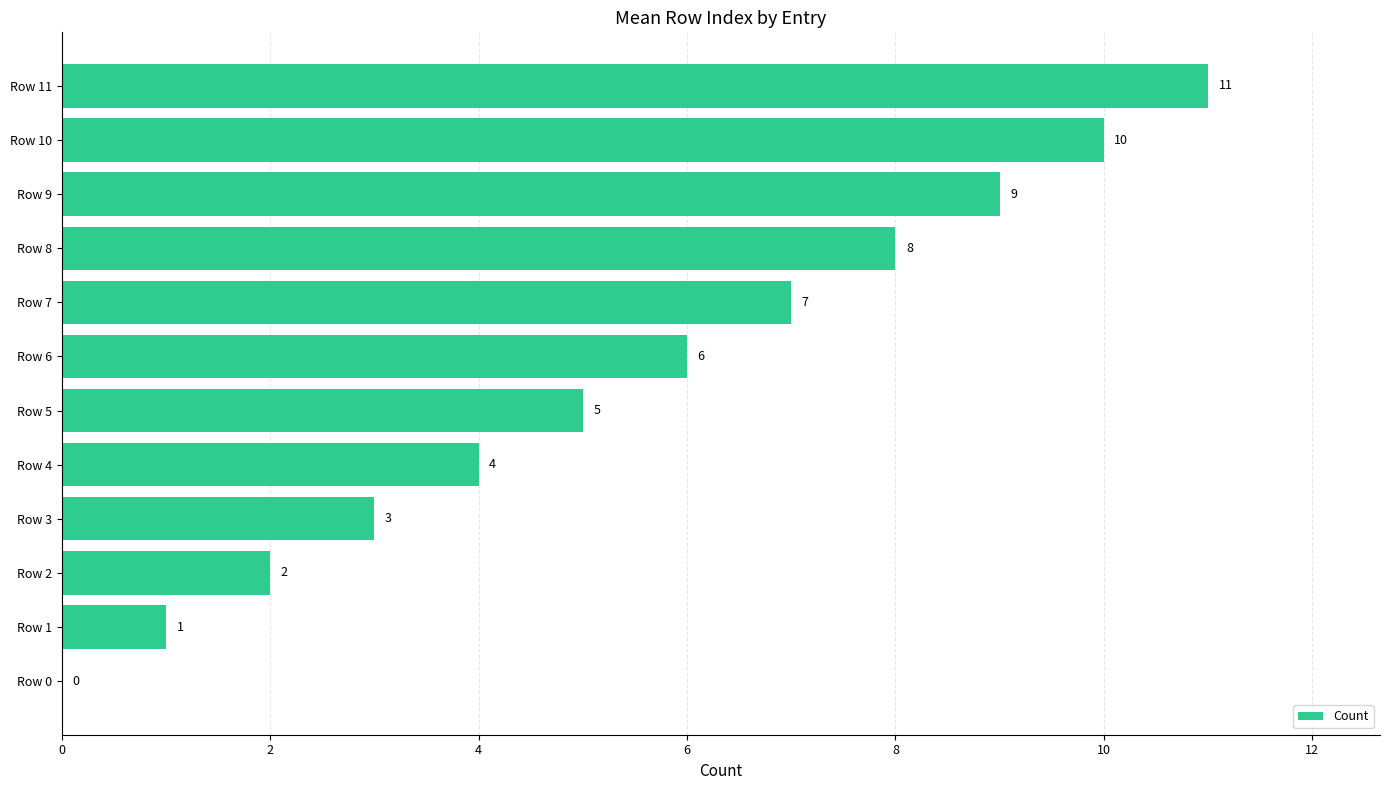

What is the maximum value shown in the chart?

11